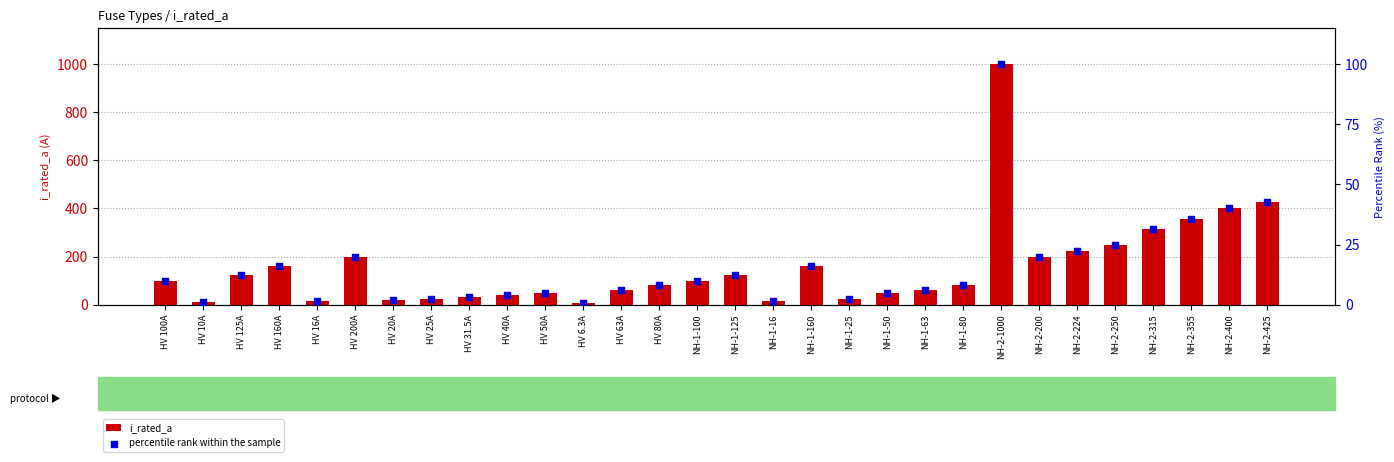

Which series has the largest total across all categories?

i_rated_a